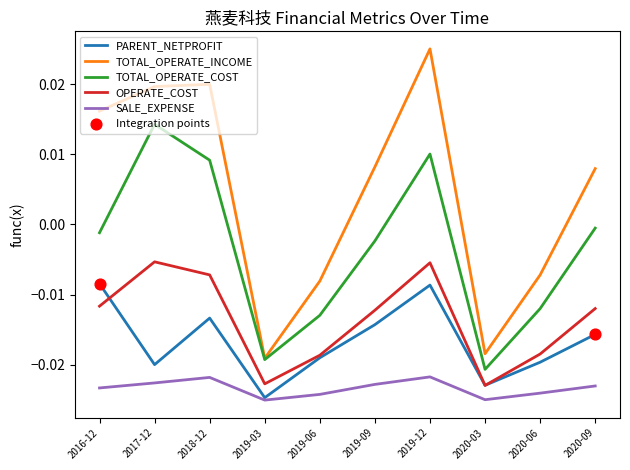

Which series has the widest spread of values?

TOTAL_OPERATE_INCOME